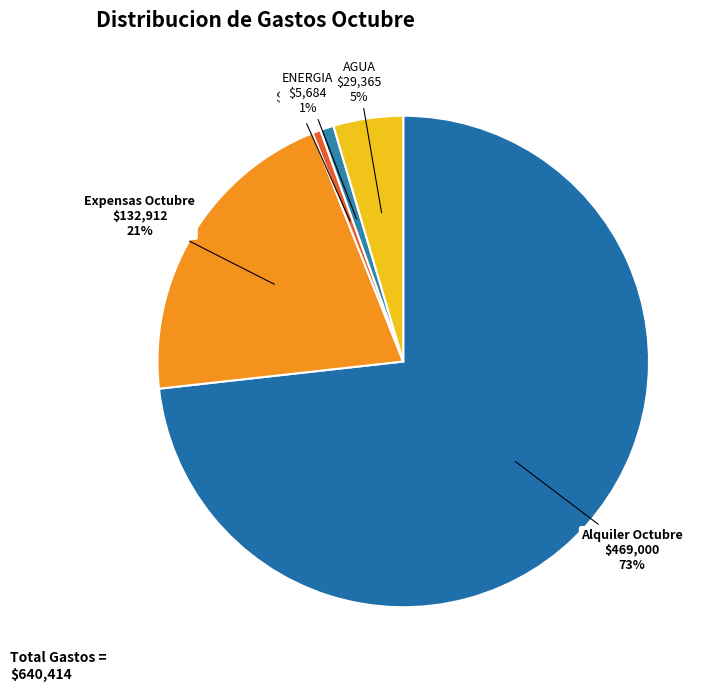

Combined, do ENERGIA and GAS account for over 50%?

No